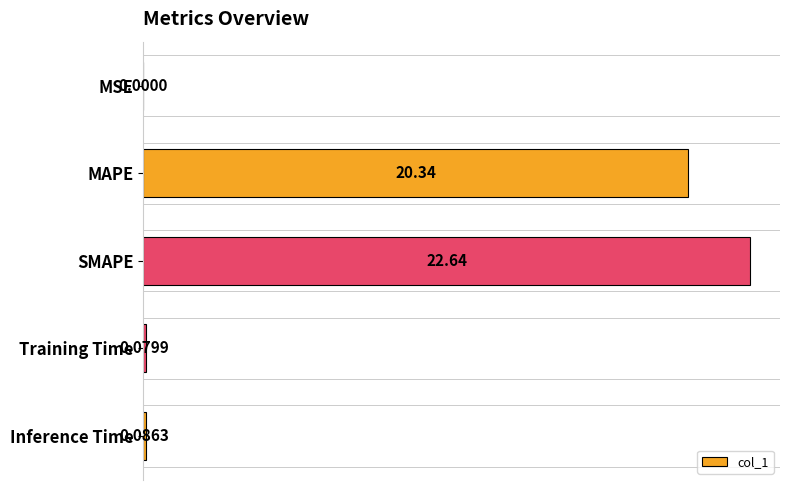

What is the sum of the values at SMAPE and Training Time?

22.7